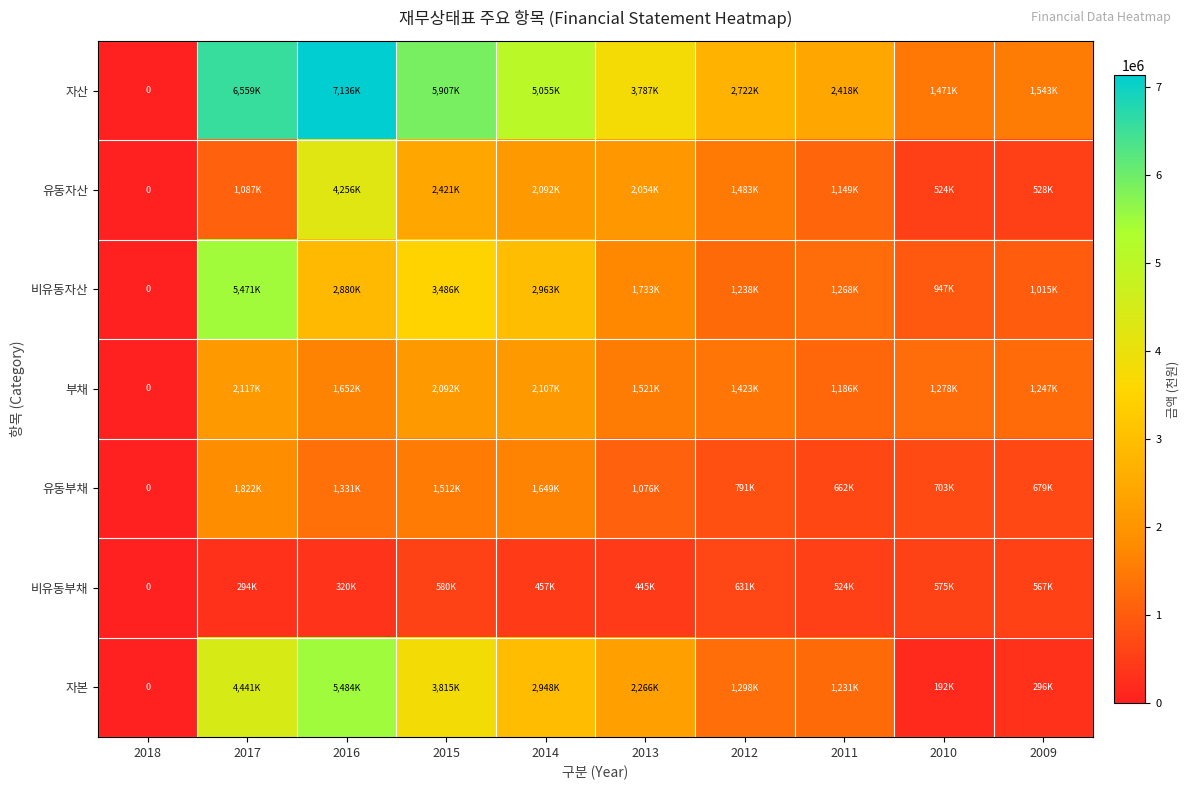

Which has a higher value, 2011 or 2014?

2014